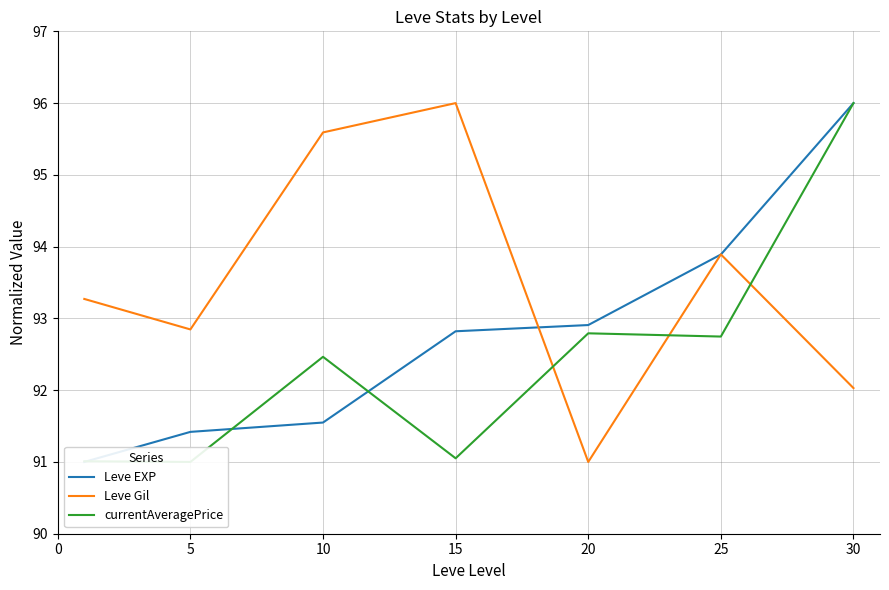

Which has a higher value, 15 or 30?

30